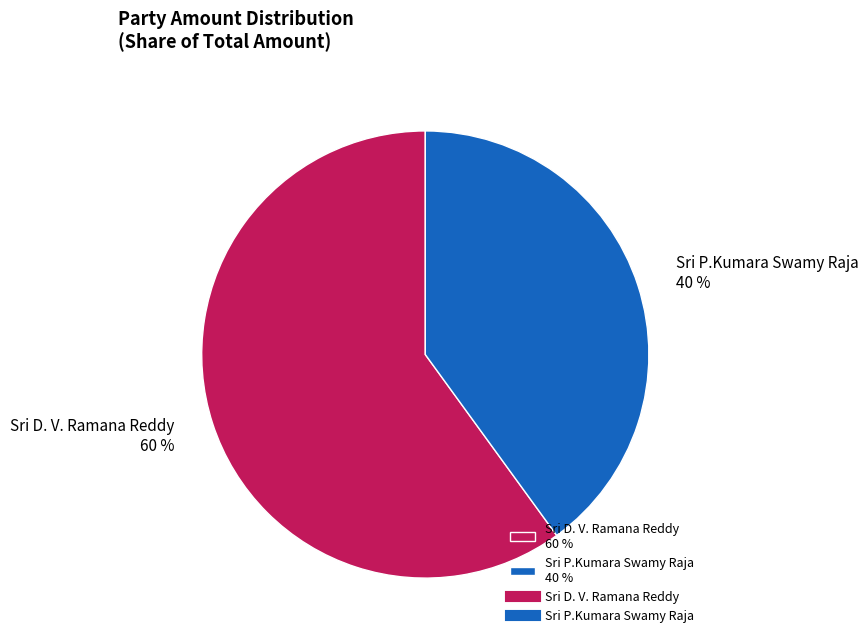

Is it true that Sri P.Kumara Swamy Raja is 45% of the pie?

False